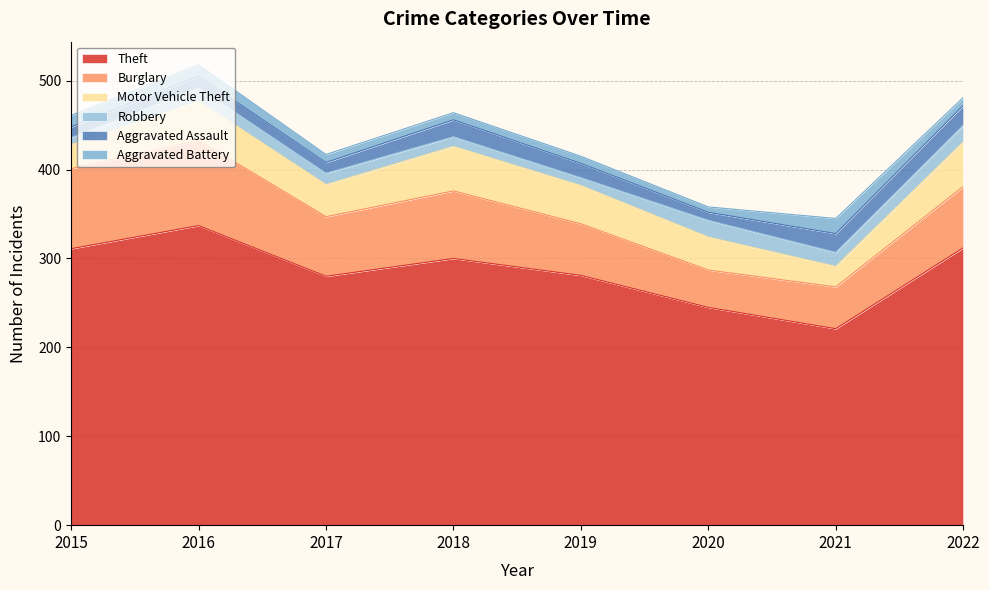

Which series has the largest range (max minus min)?

Theft